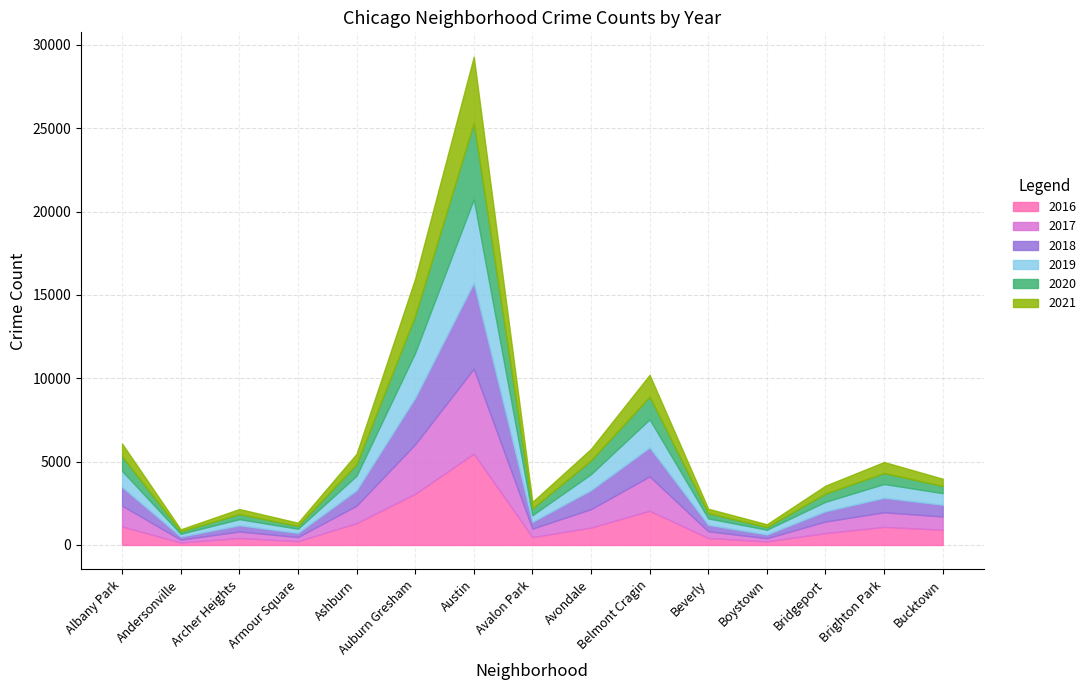

What is the difference between the maximum and second lowest values in the 2016 series?

5262